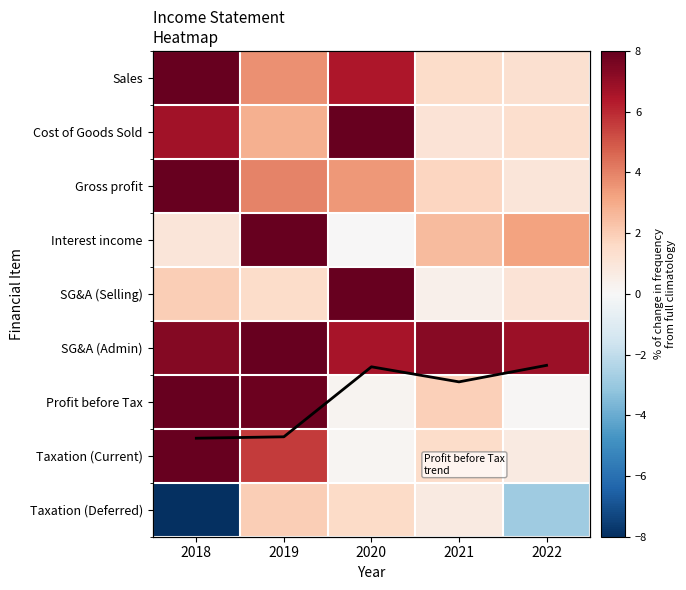

Where is SG&A (Admin) nearest to the value 7?

2022